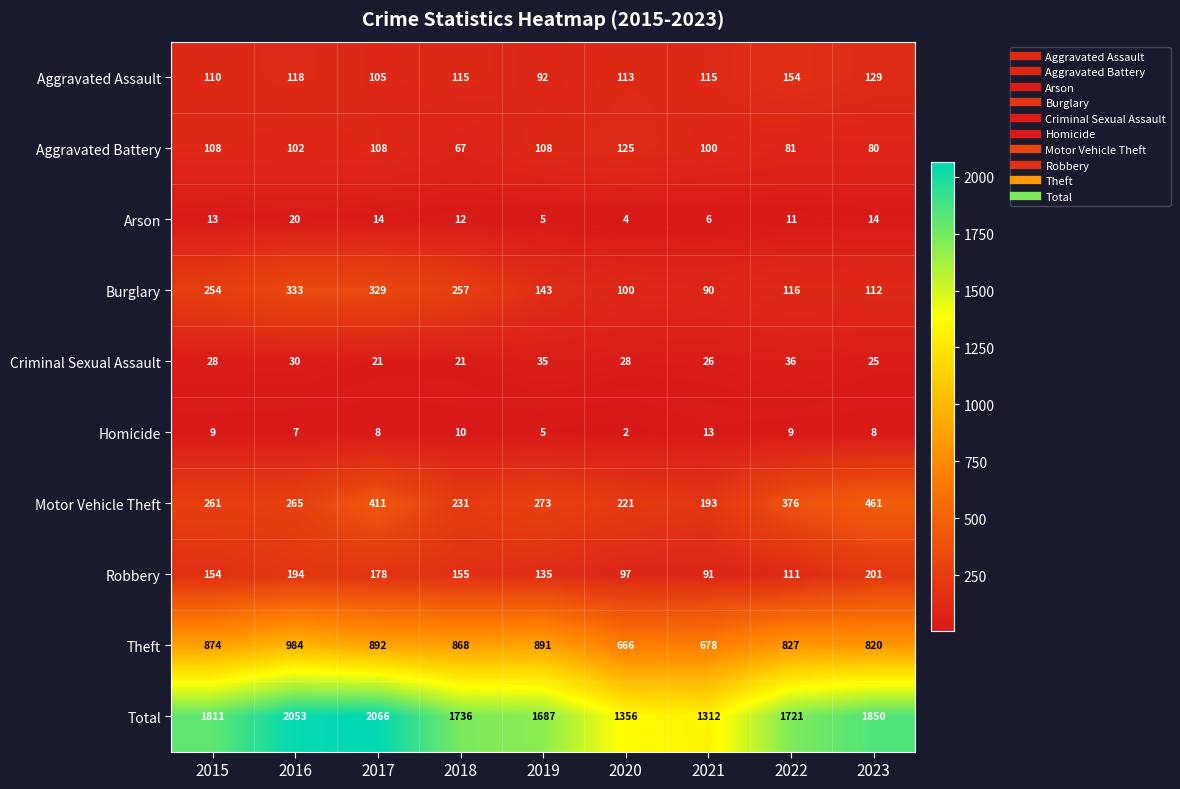

What is the lowest value of the Criminal Sexual Assault series?

21